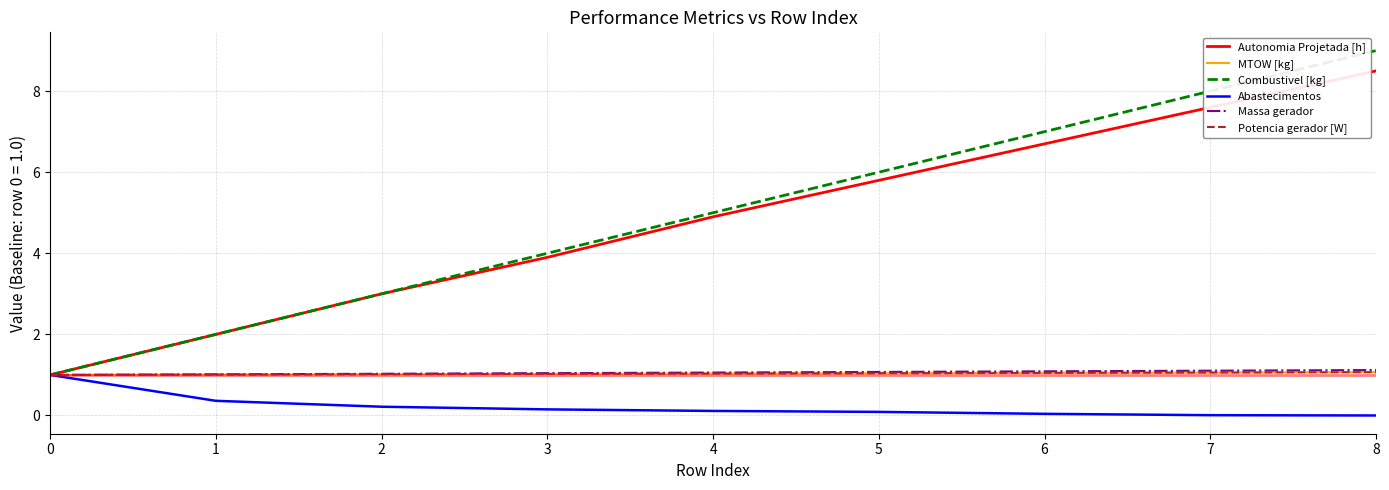

Is it true that Massa gerador equals 1.5 at 3?

False